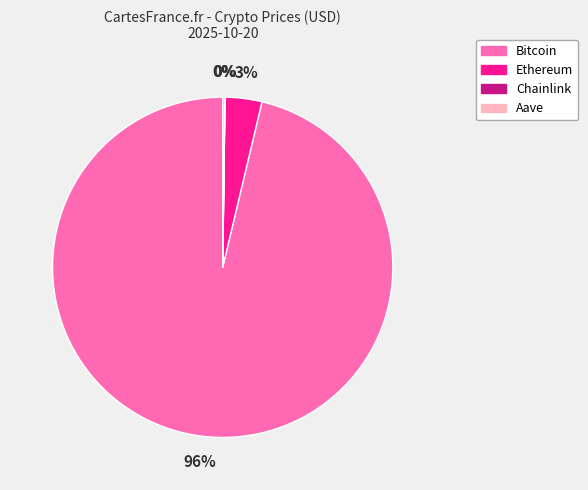

Which category has the biggest portion of the pie?

Bitcoin